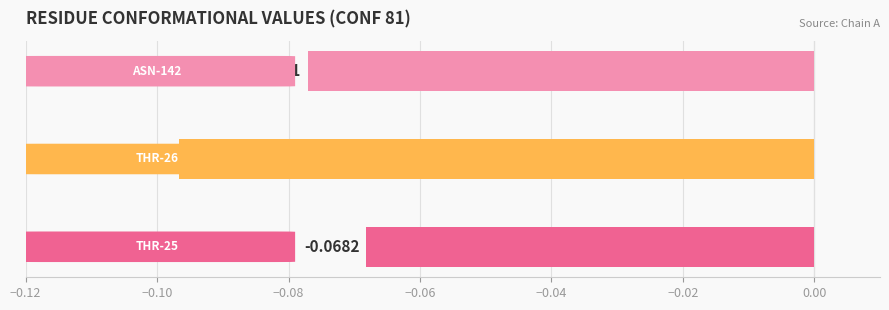

Are the bars horizontal?

Yes